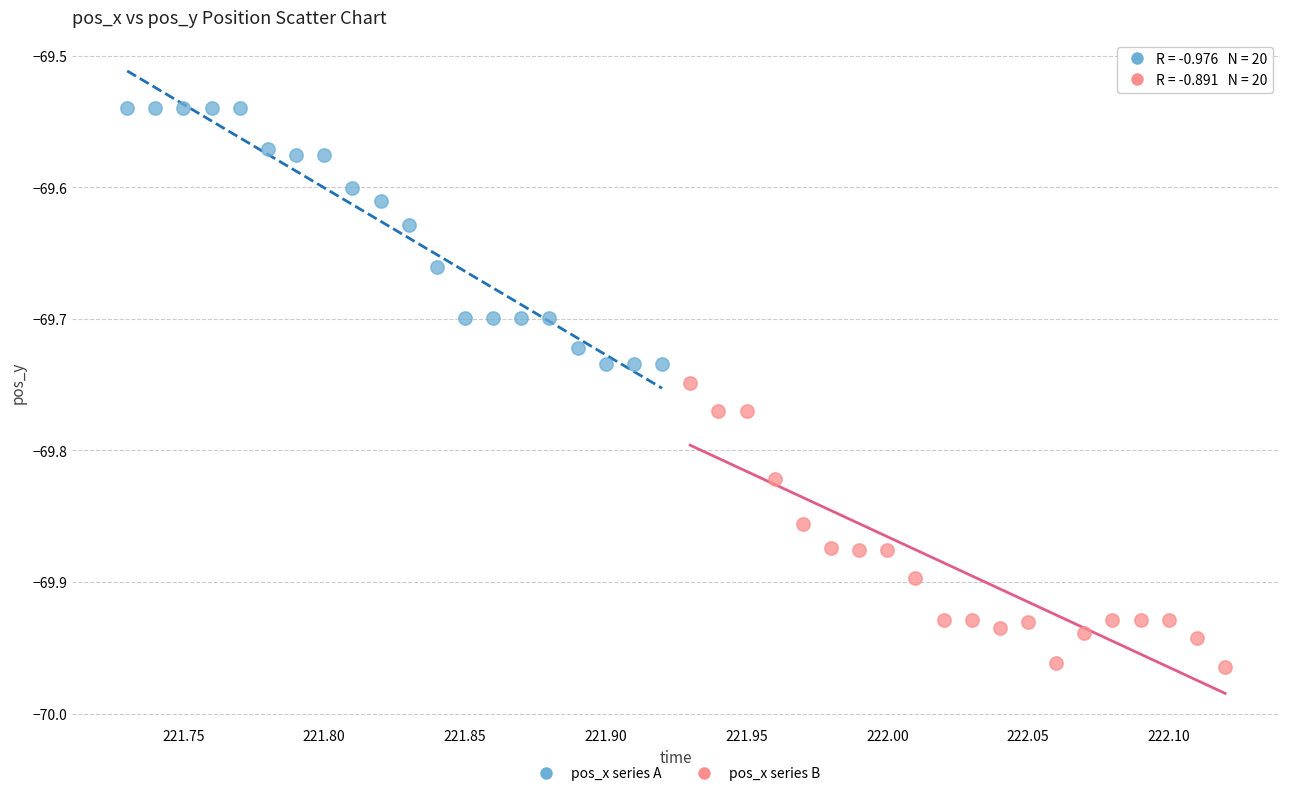

Which series contains the lowest Y value?

pos_x series B